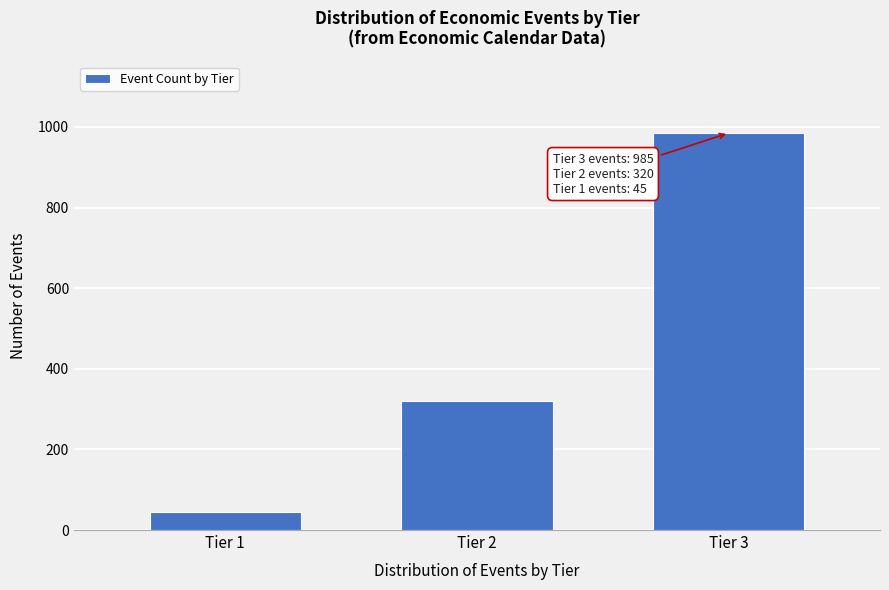

Reading left to right, what are all the values shown in this chart?

Tier 1=45	Tier 2=320	Tier 3=985